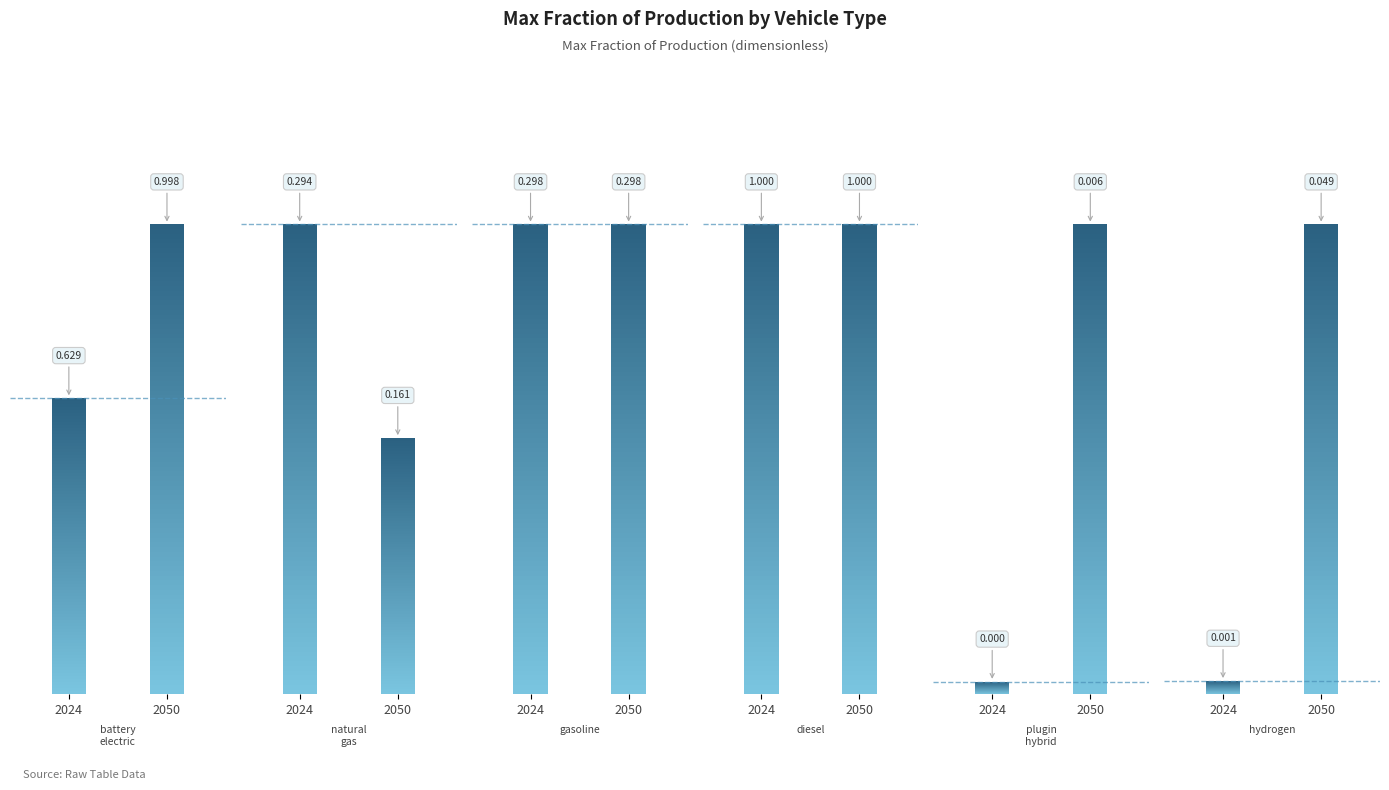

At 2024, list the series in order from smallest to largest.

plugin hybrid vehicle, hydrogen vehicle, natural gas vehicle, gasoline vehicle, battery electric vehicle, diesel vehicle